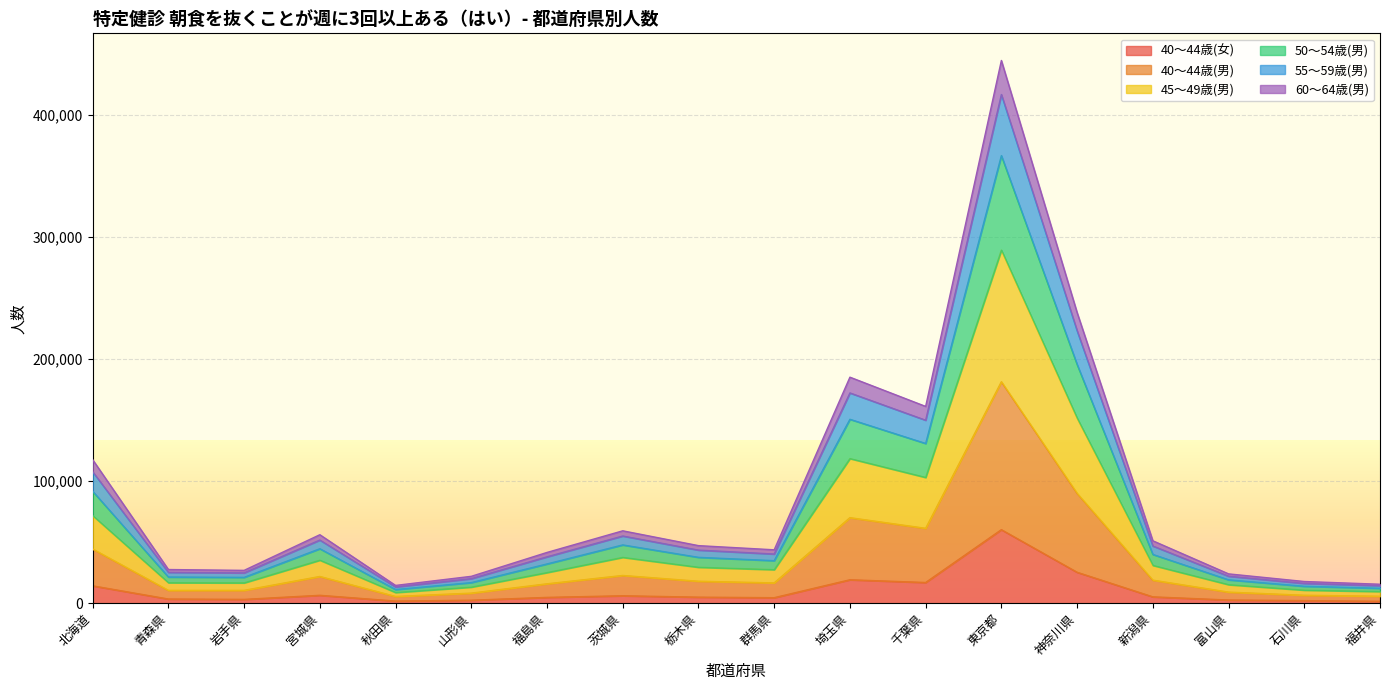

The 40～44歳(女) series shows 19178 at 埼玉県. True or false?

True